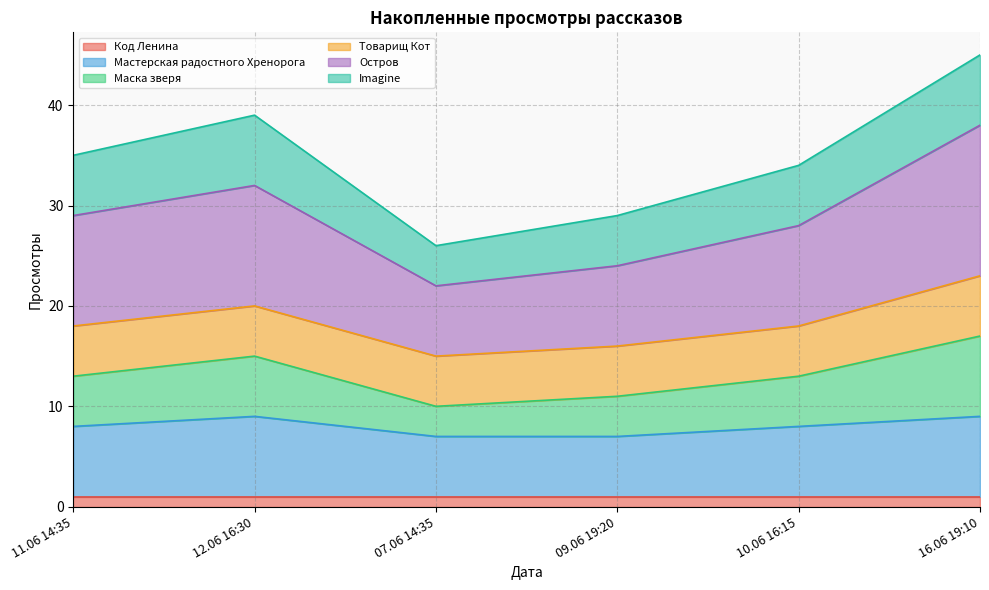

At which category is the sum across all series the highest?

16.06 19:10